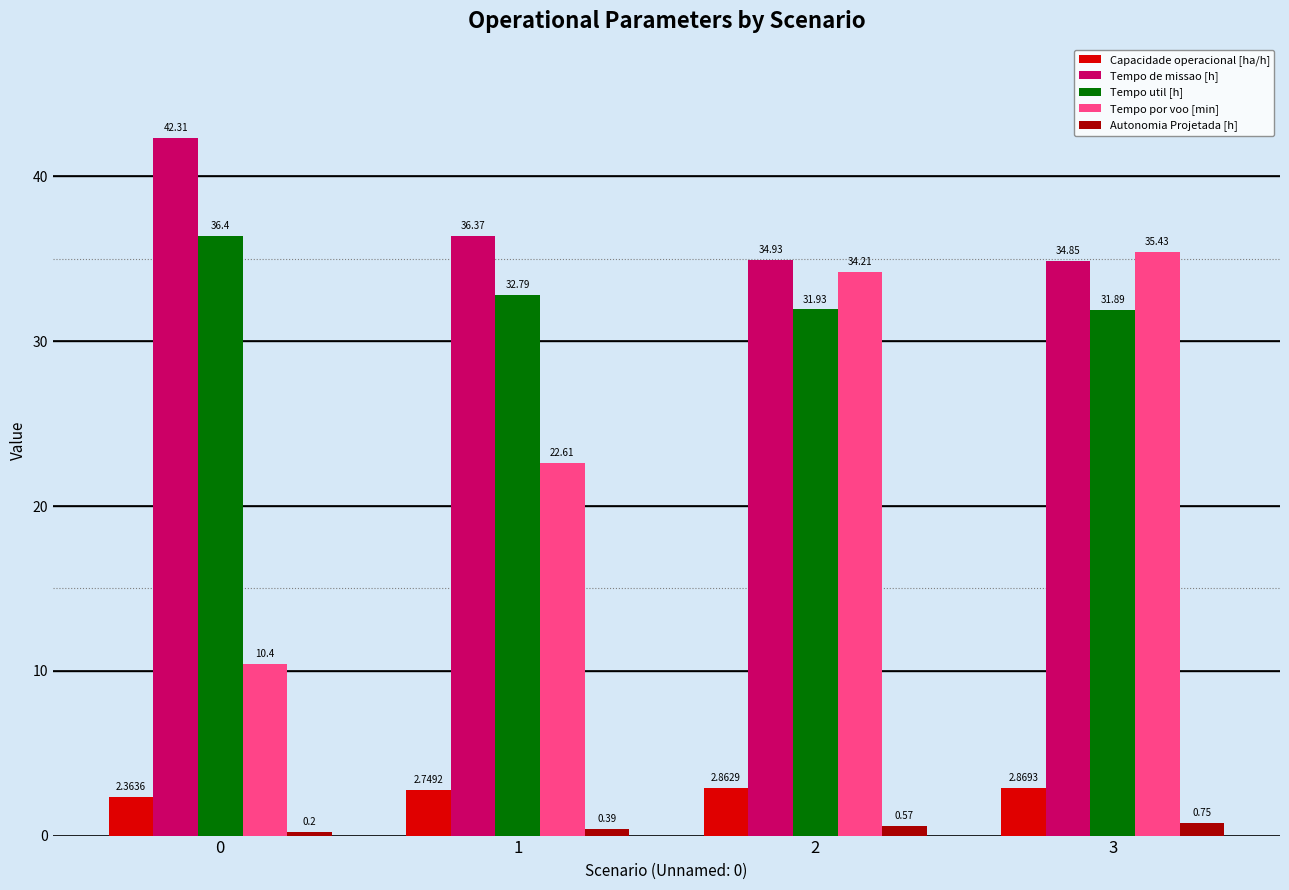

Is it true that Tempo de missao [h] equals 49.3 at 2?

False